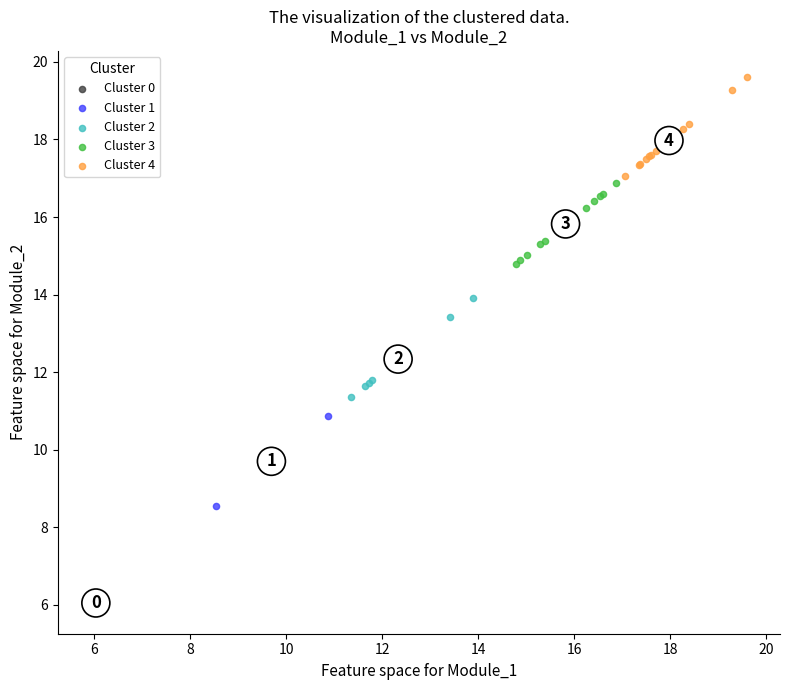

What are all the series names shown in the legend?

Cluster 0, Cluster 1, Cluster 2, Cluster 3, Cluster 4